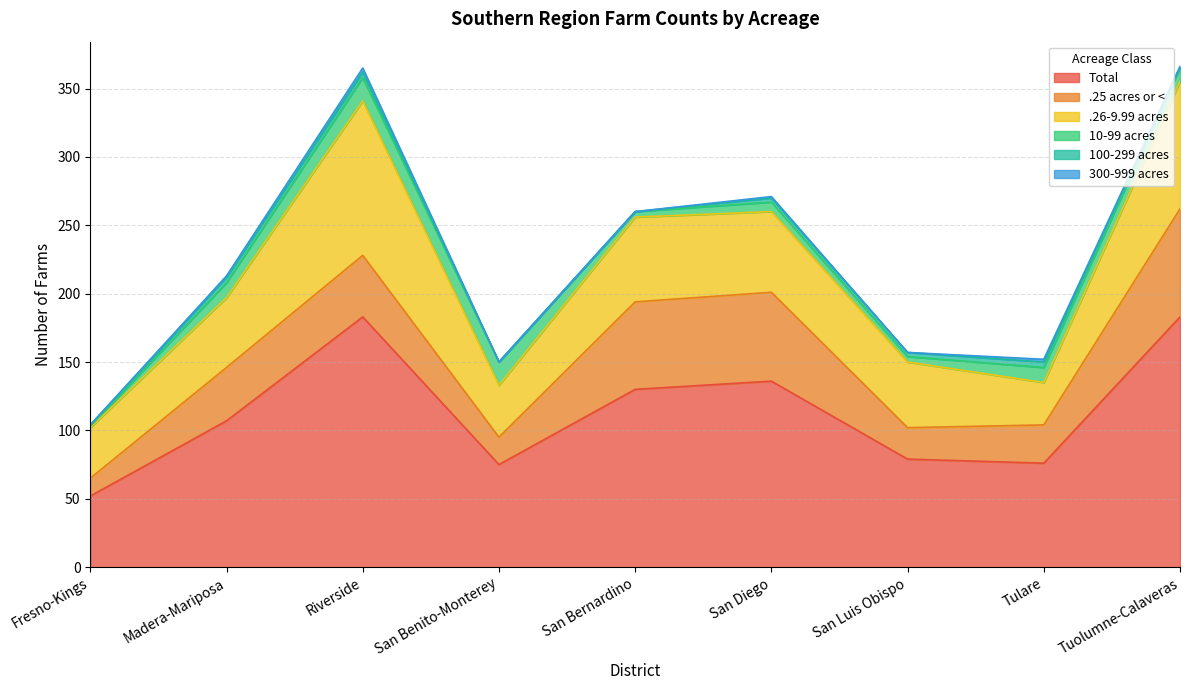

What is the difference between the Total values at San Diego and Madera-Mariposa?

29